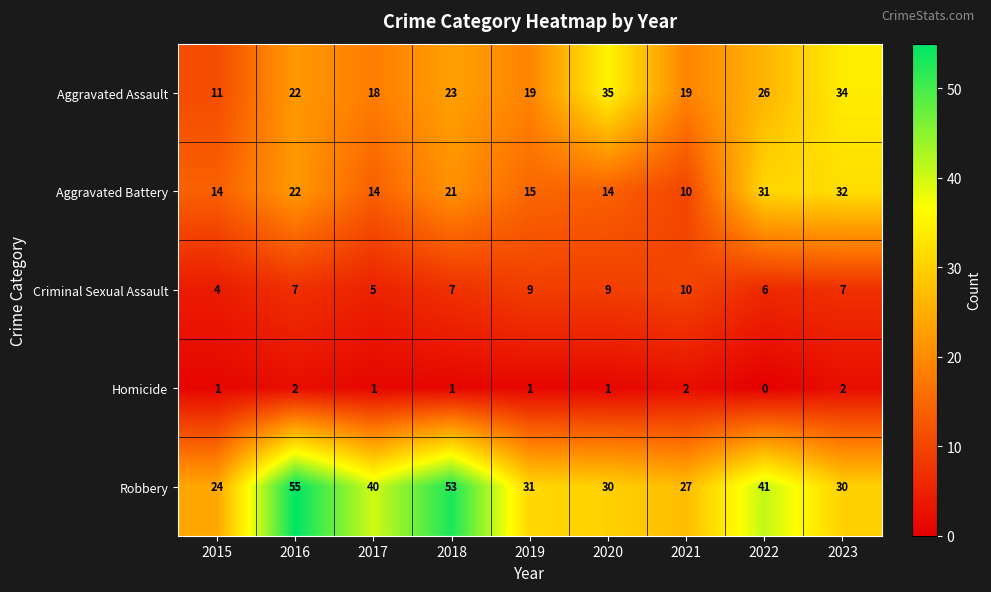

What is the total value across all series at 2015?

54